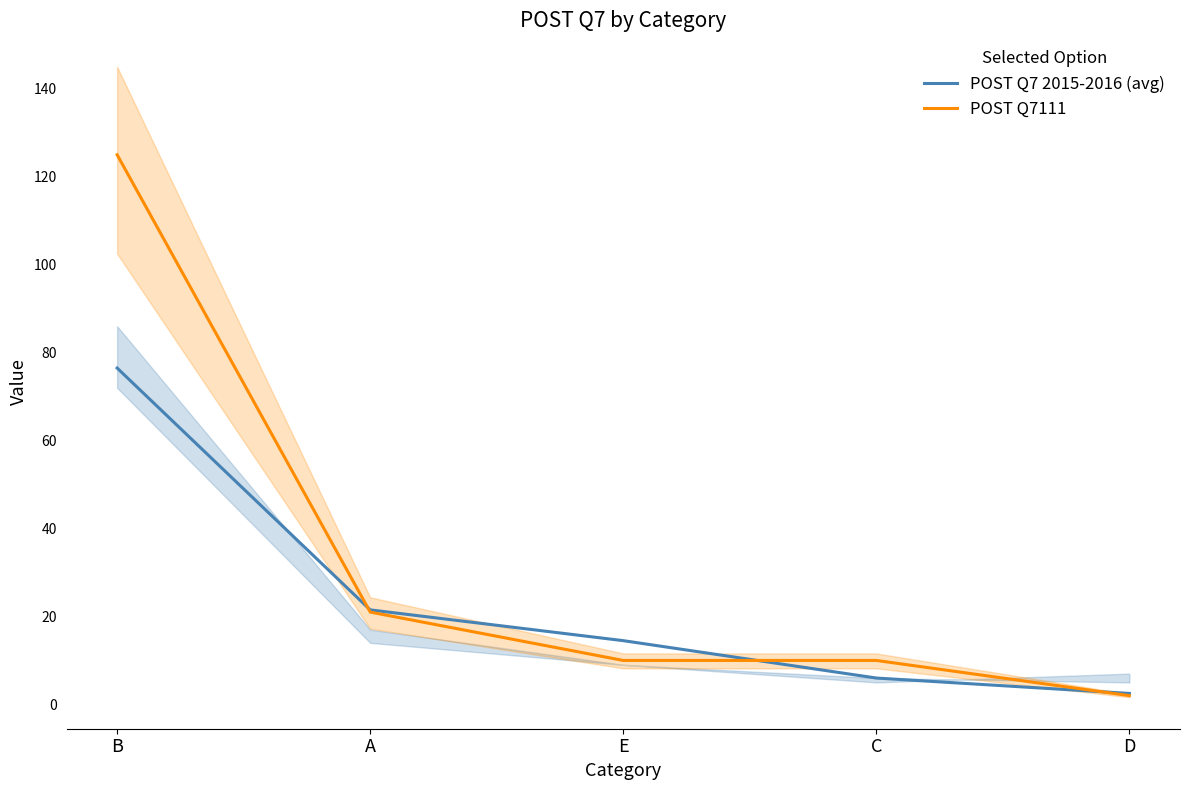

What is the label of the 5th point from the left?

D